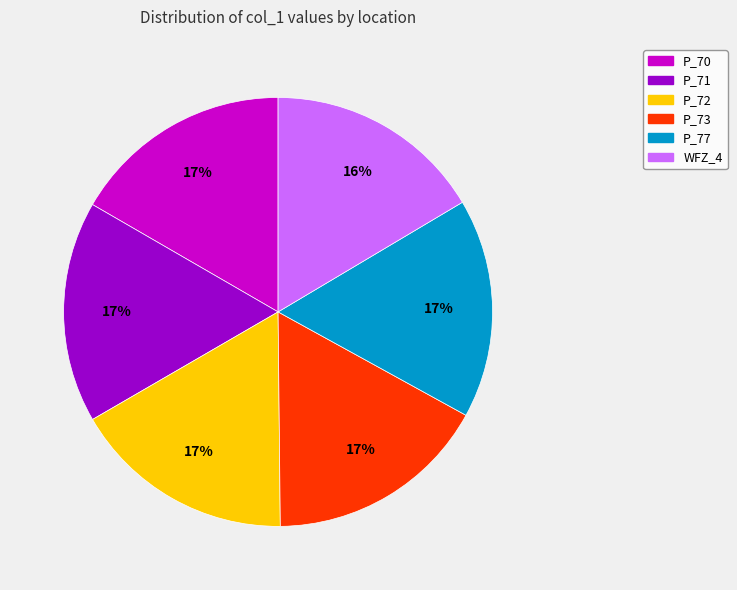

Is it true that P_70 is 31% of the pie?

False